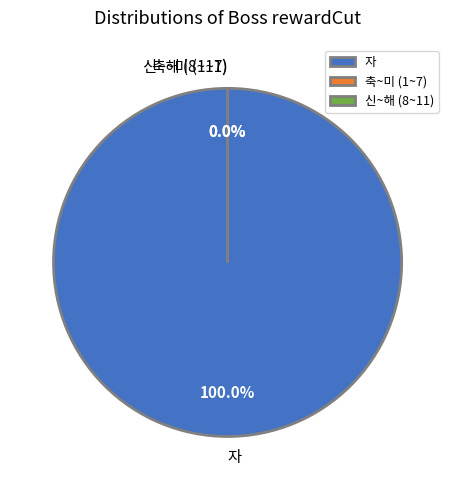

What is the majority slice?

자